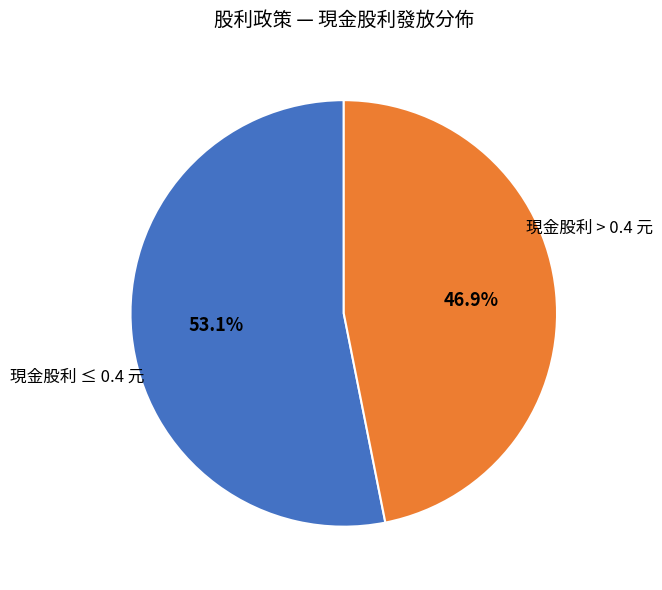

To the nearest percent, what is the average slice percentage?

50%